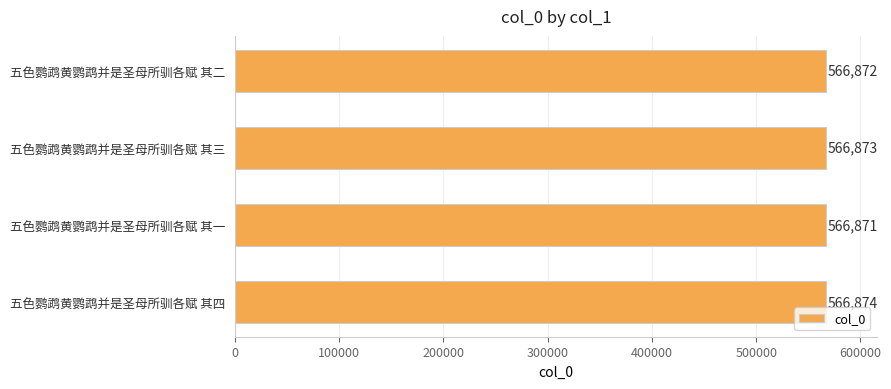

Is it true that the value at 五色鹦鹉黄鹦鹉并是圣母所驯各赋 其三 is 374279?

False